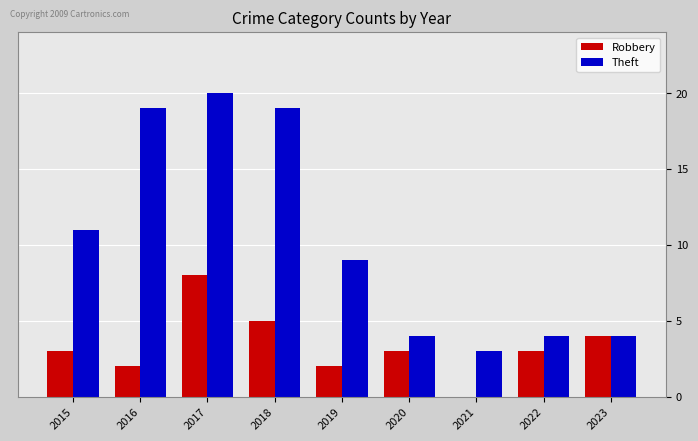

Count the Robbery values in the range 2 to 4.

6